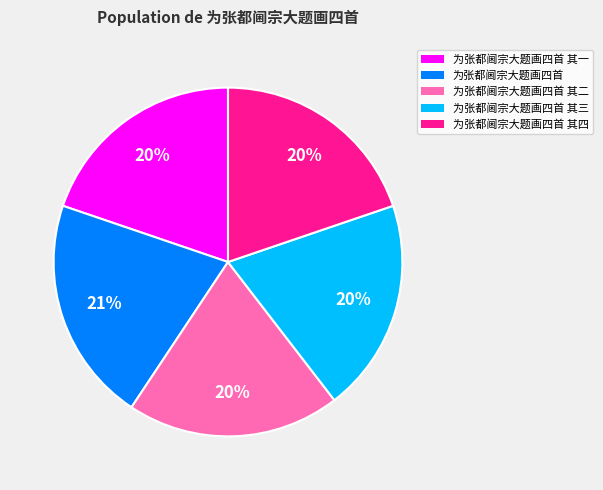

To the nearest percent, what percentage of the pie is 为张都阃宗大题画四首 其一?

20%